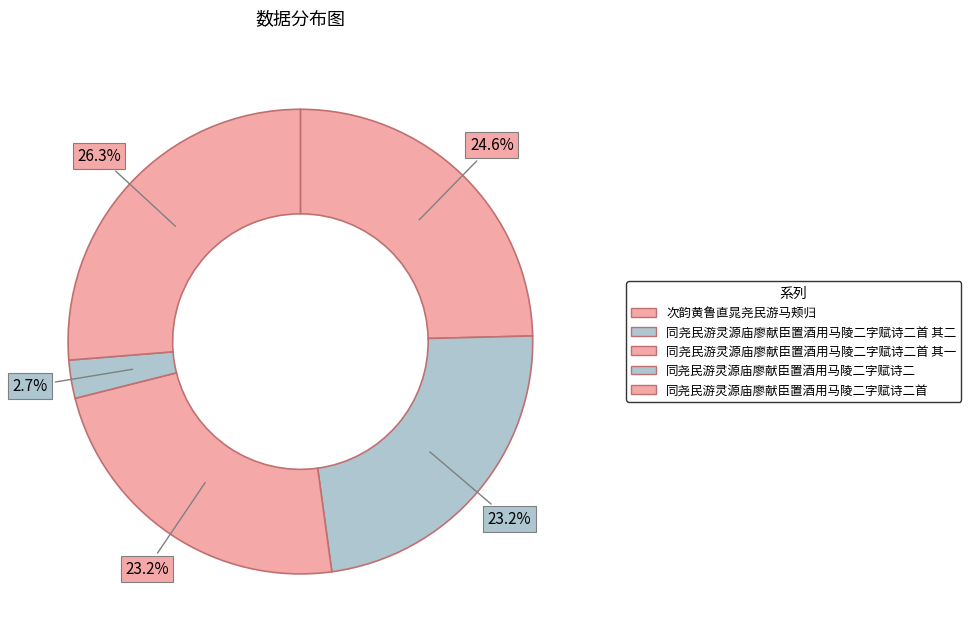

To the nearest percent, what portion does 同尧民游灵源庙廖献臣置酒用马陵二字赋诗二首 其二 represent?

23%